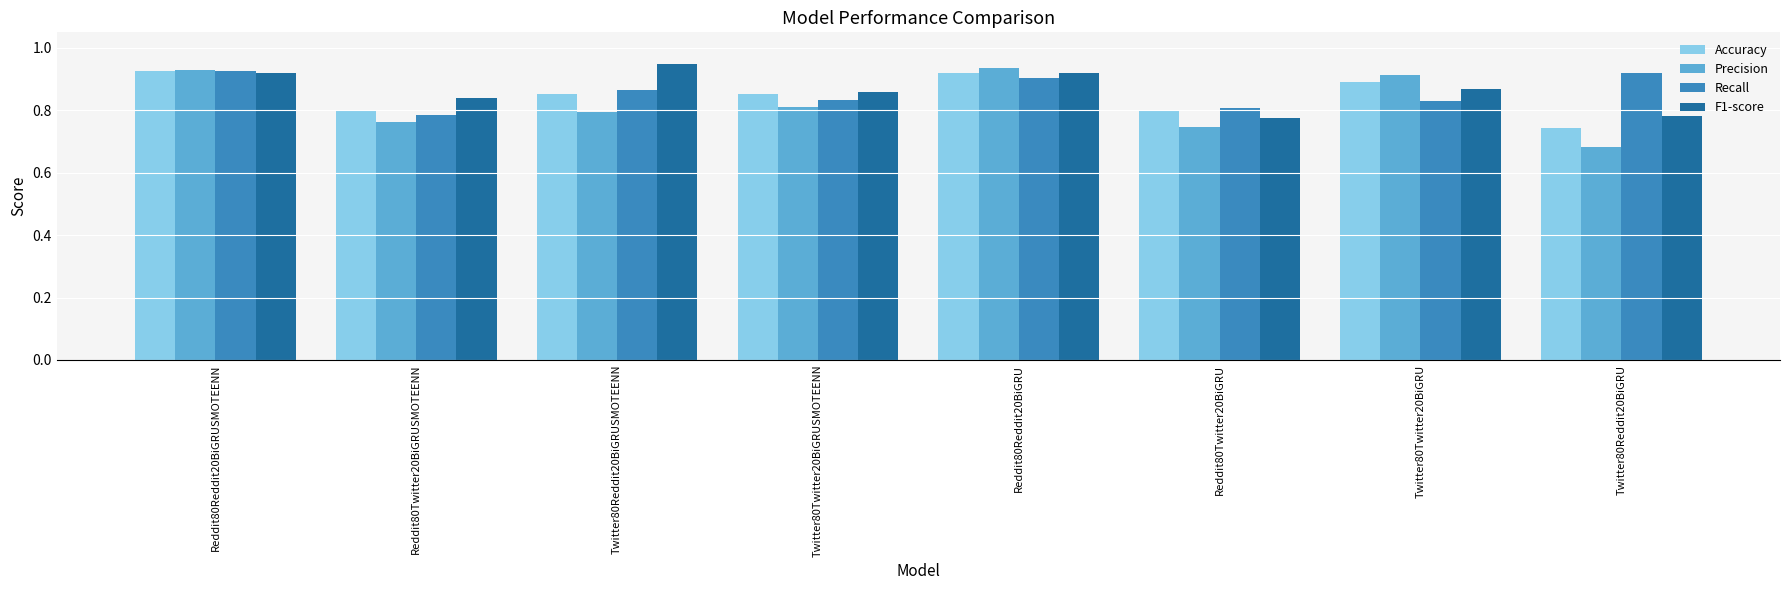

What is the difference between the maximum and minimum values in the Precision series?

0.3